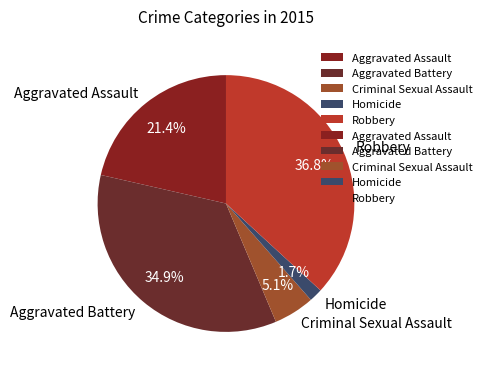

Count the number of slices in the pie.

5